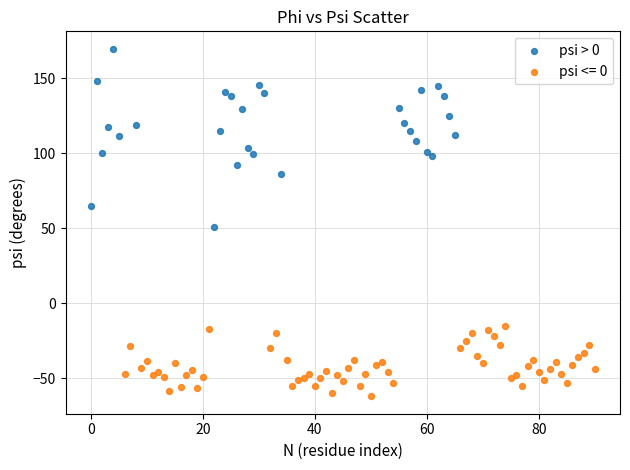

Which series has the largest Y range (max minus min)?

psi > 0